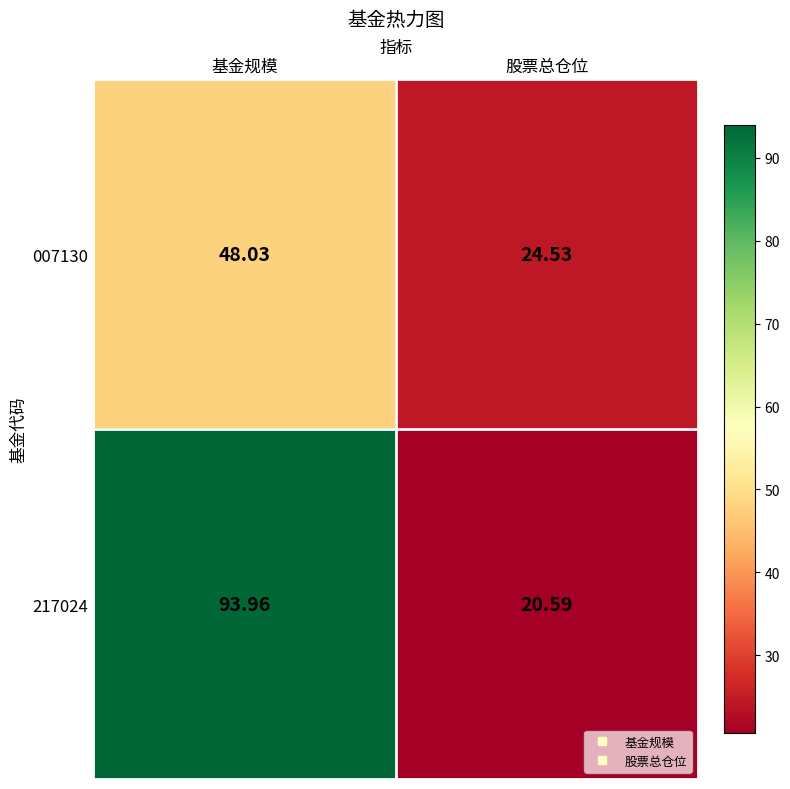

At which category does the chart reach its peak across all series?

基金规模